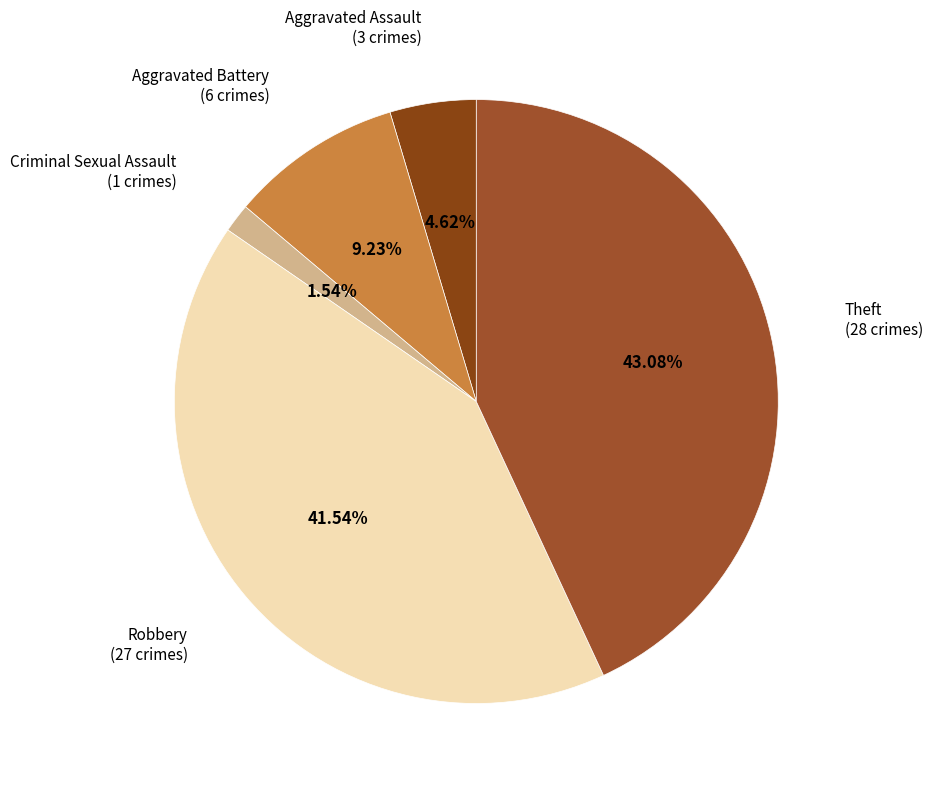

Rank the categories by value from lowest to highest.

Criminal Sexual Assault, Aggravated Assault, Aggravated Battery, Robbery, Theft